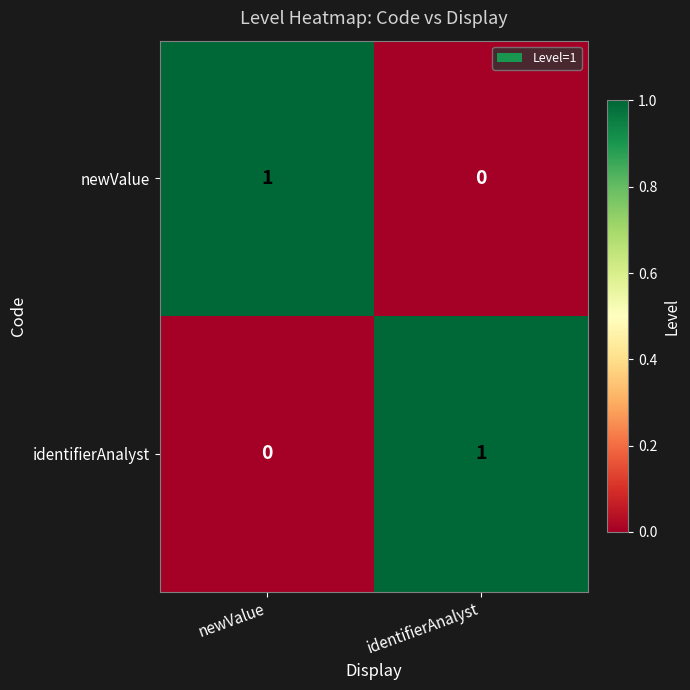

At newValue, list the series in order from smallest to largest.

identifierAnalyst, newValue